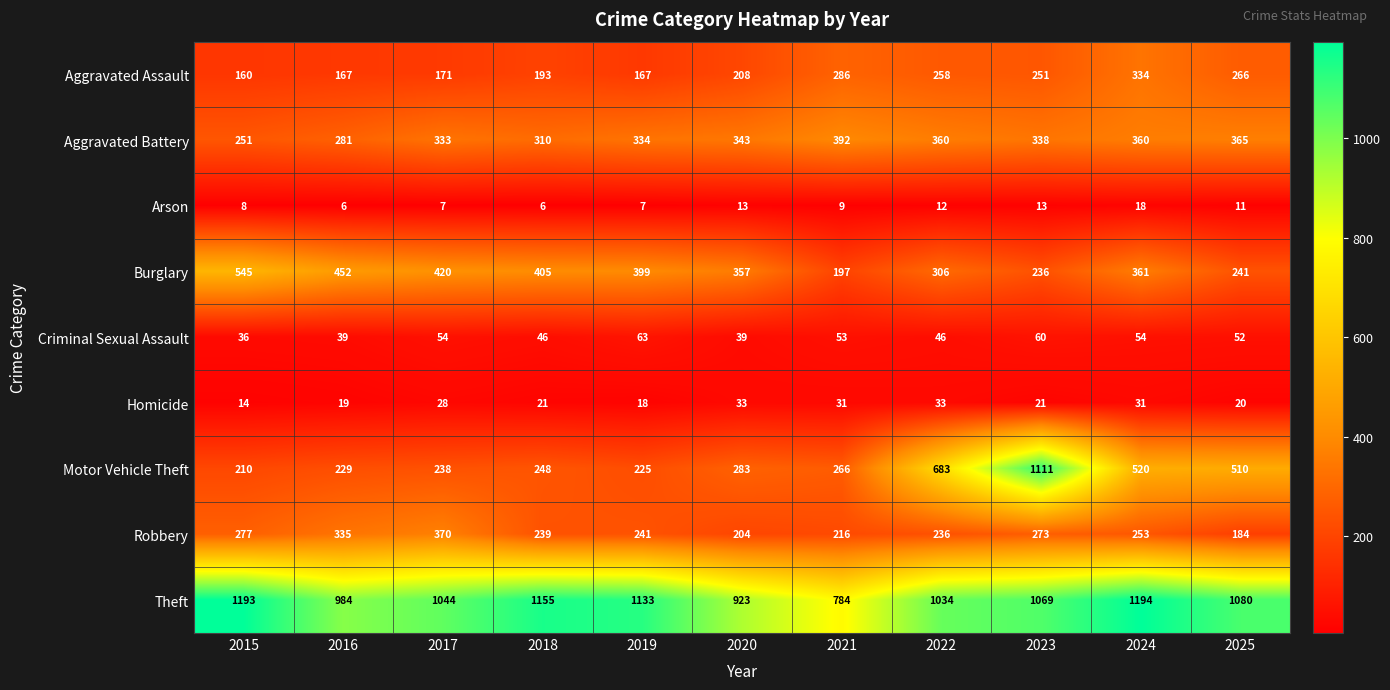

At how many categories does at least one series exceed 1120?

4